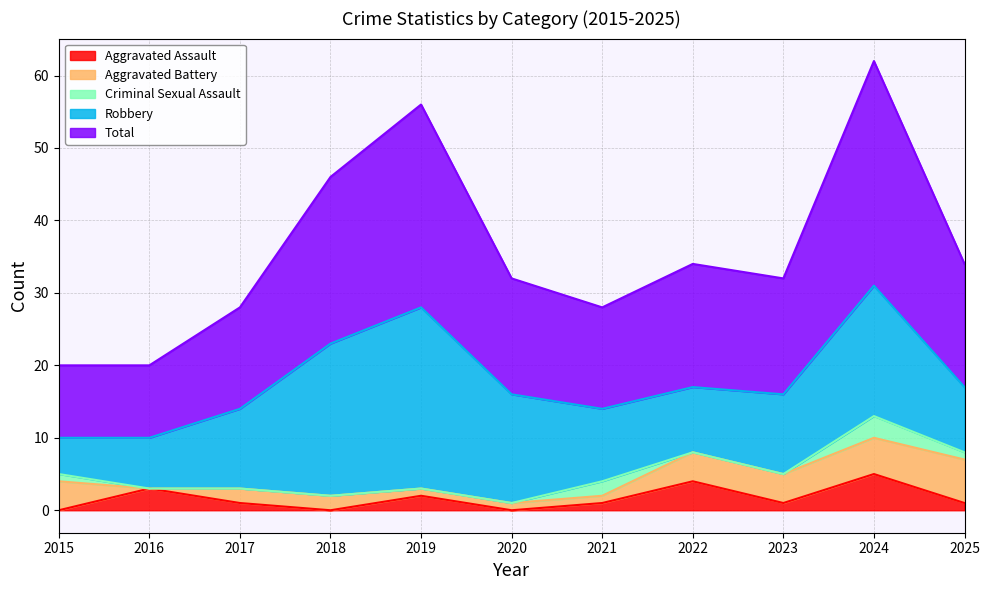

List the labels in order of Total value, smallest first.

2015, 2016, 2017, 2021, 2020, 2023, 2022, 2025, 2018, 2019, 2024